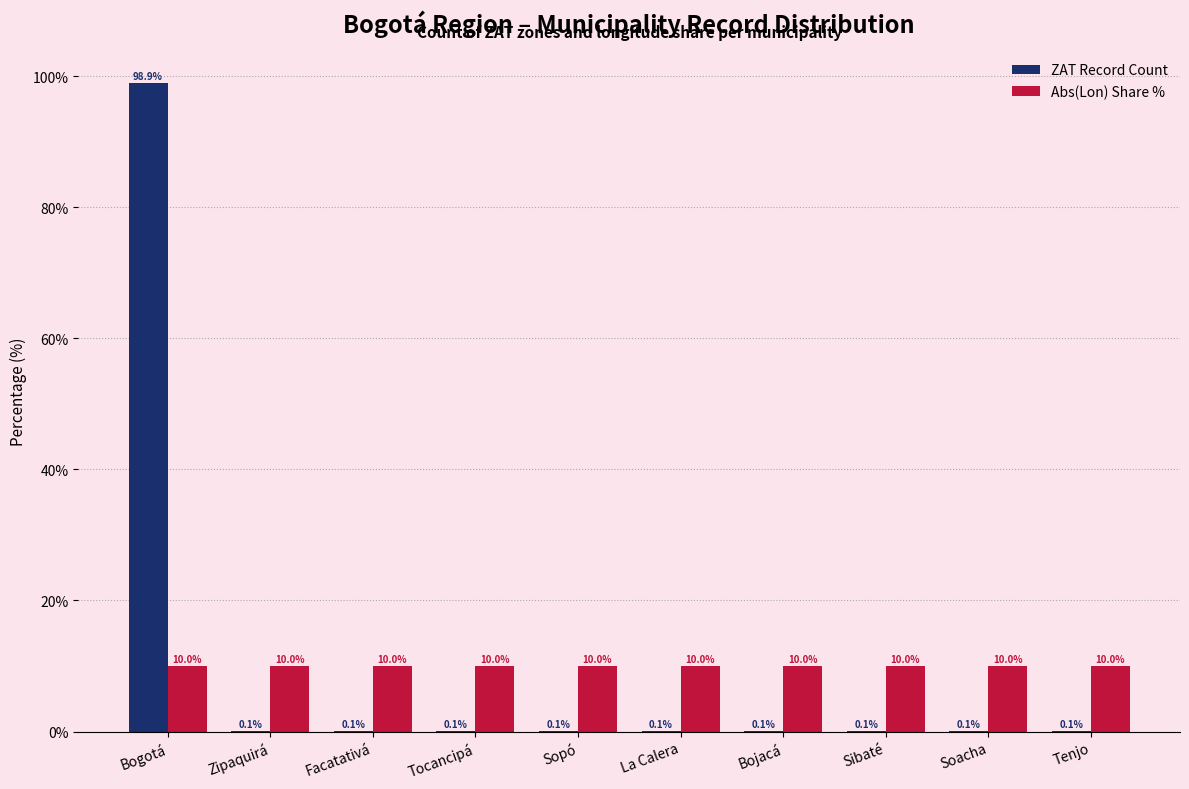

What is the sum of the ZAT Record Count values at Tocancipá and Bogotá?

99.0